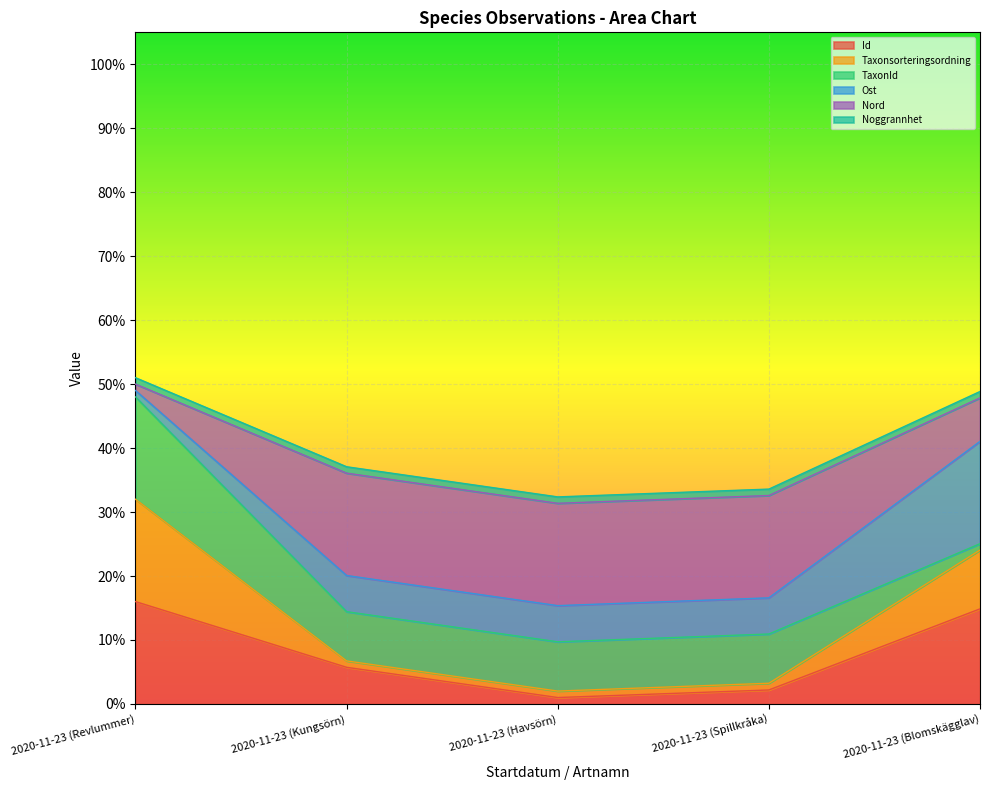

Where is Taxonsorteringsordning nearest to the value 0?

2020-11-23 (Havsörn)